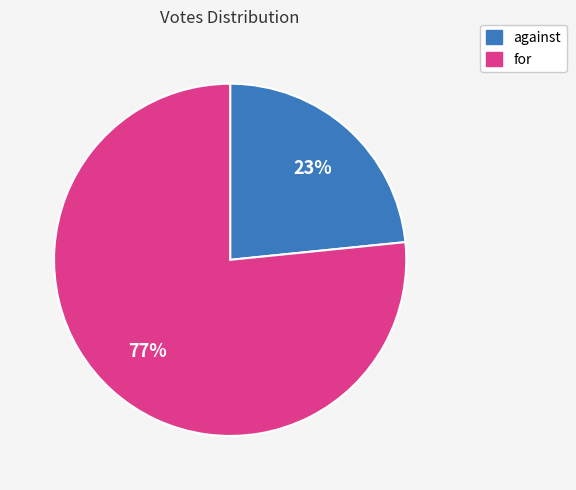

Do against and for together represent more than half of the pie?

Yes